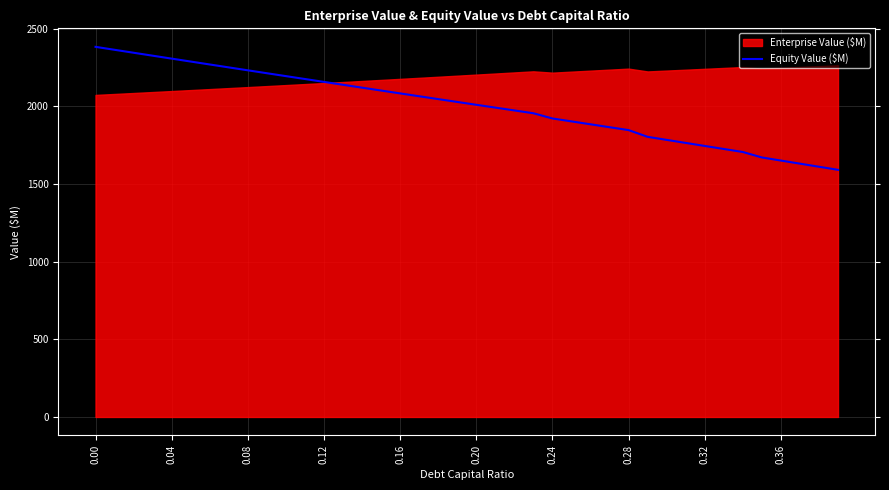

What is the minimum value for Equity Value ($M)?

1591.9